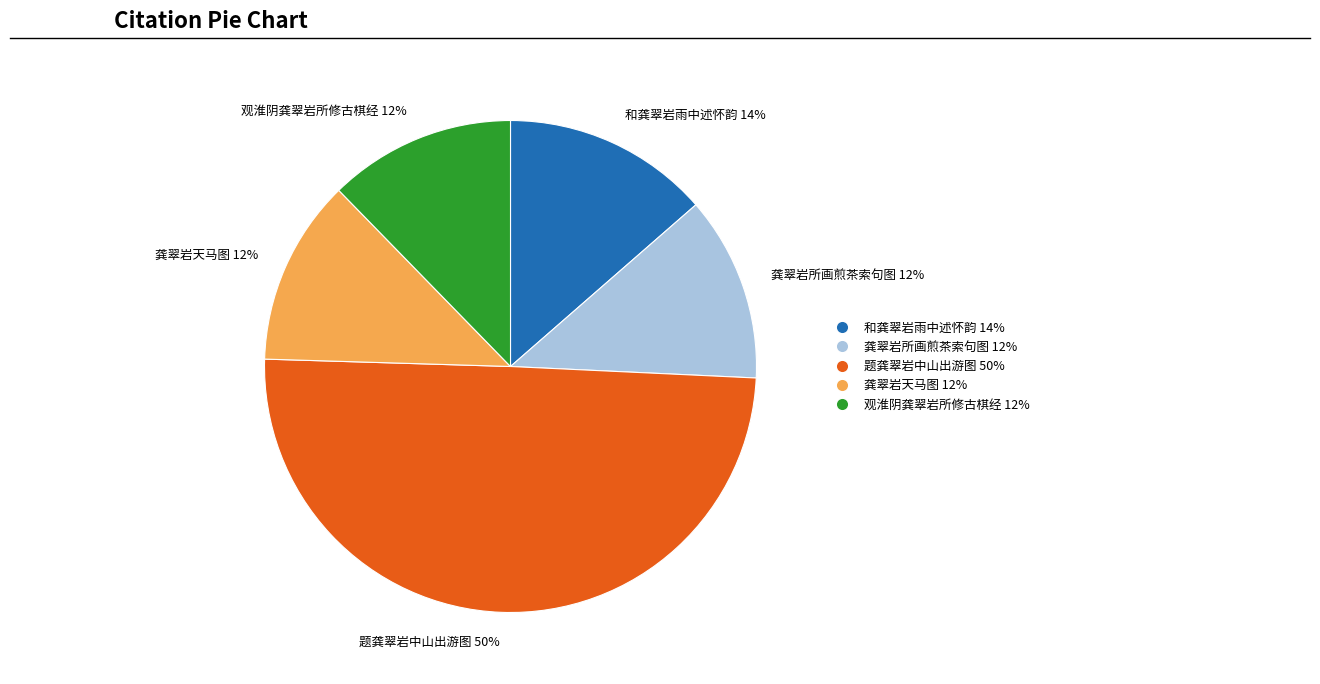

Which category has the biggest portion of the pie?

题龚翠岩中山出游图 50%